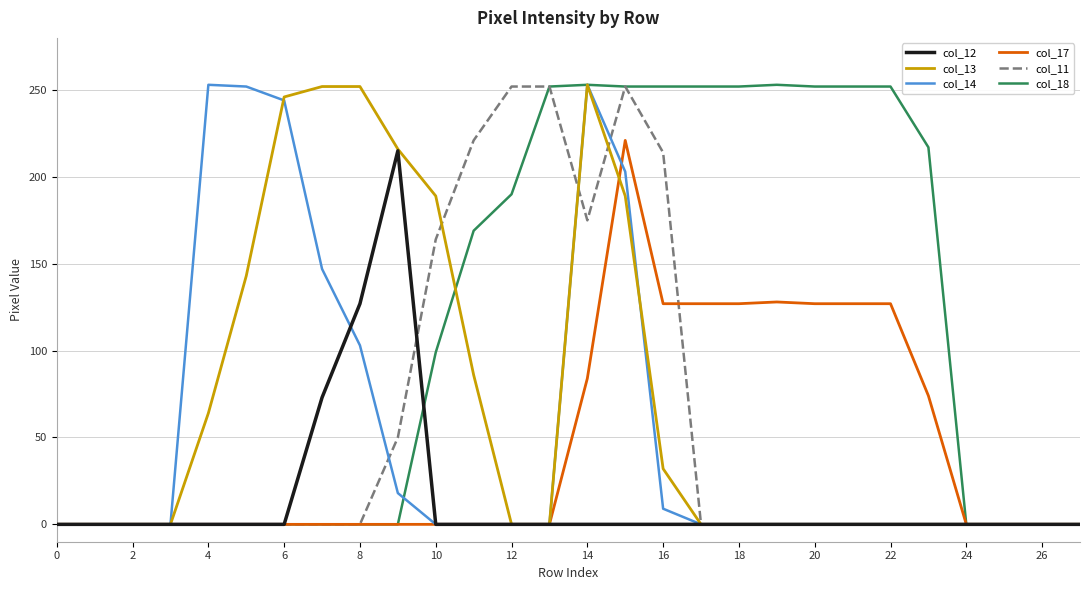

Which series has the largest total across all categories?

col_18